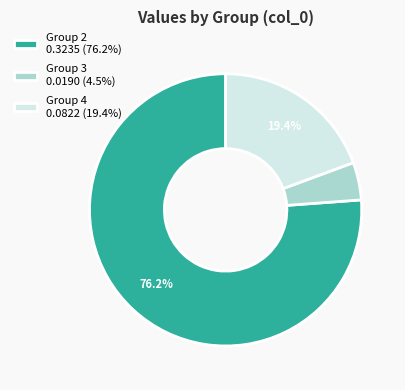

Combined, do Group 3 0.0190 (4.5%) and Group 4 0.0822 (19.4%) account for over 50%?

No